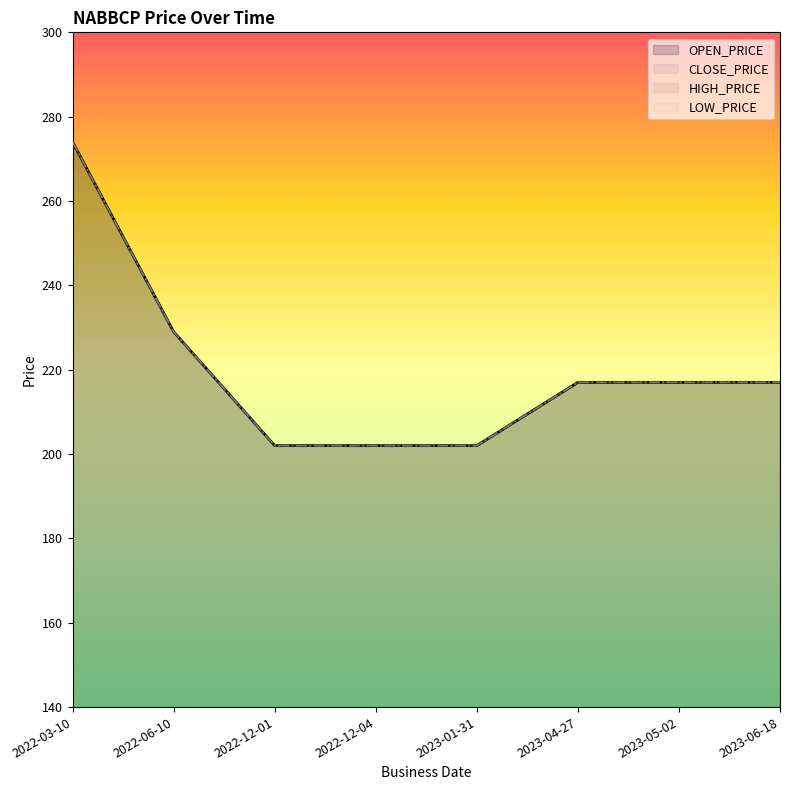

What is the average value of the HIGH_PRICE series?

220